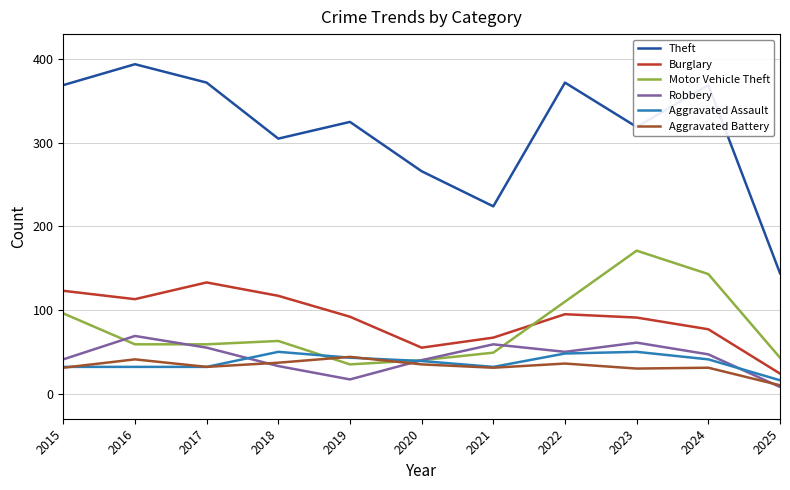

What is the maximum value for Robbery?

69